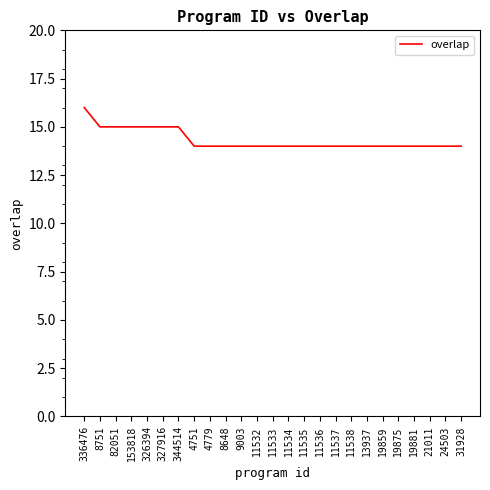

Is it true that the value at 327916 is 15?

True